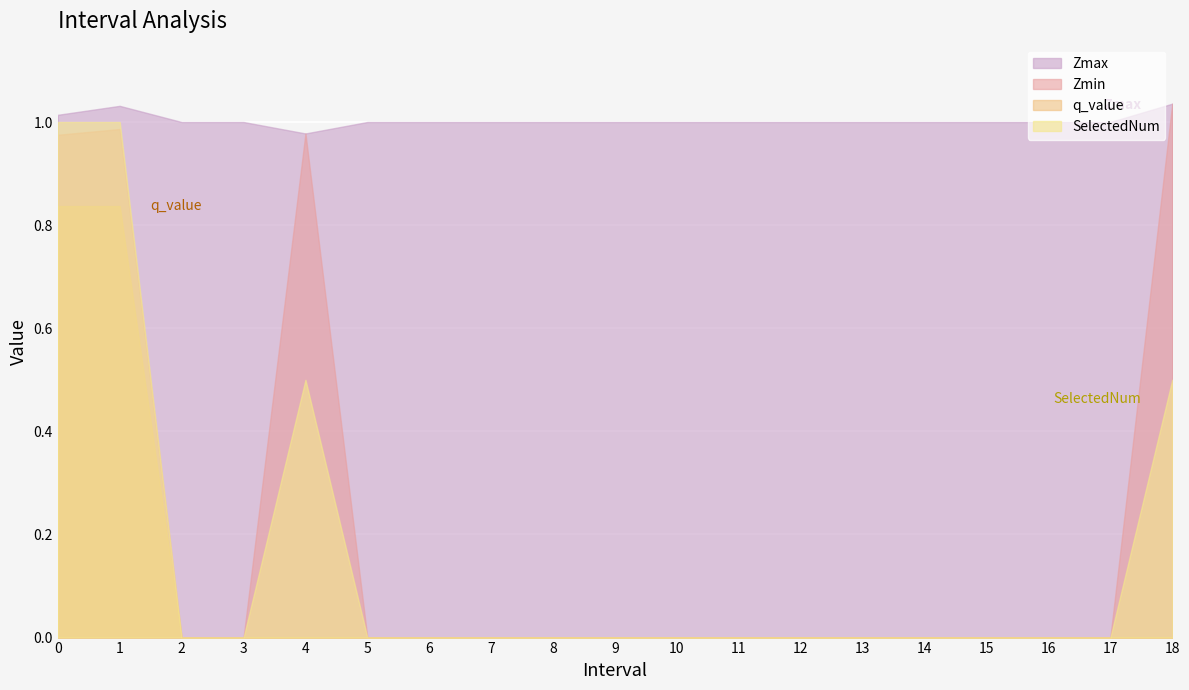

What are all the series names shown in the legend?

Zmax, Zmin, q_value, SelectedNum